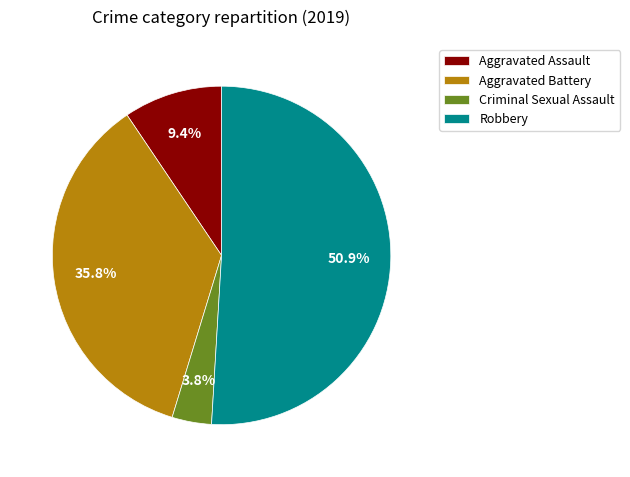

Approximately how many times larger is the value at Criminal Sexual Assault compared to Aggravated Battery?

0.1